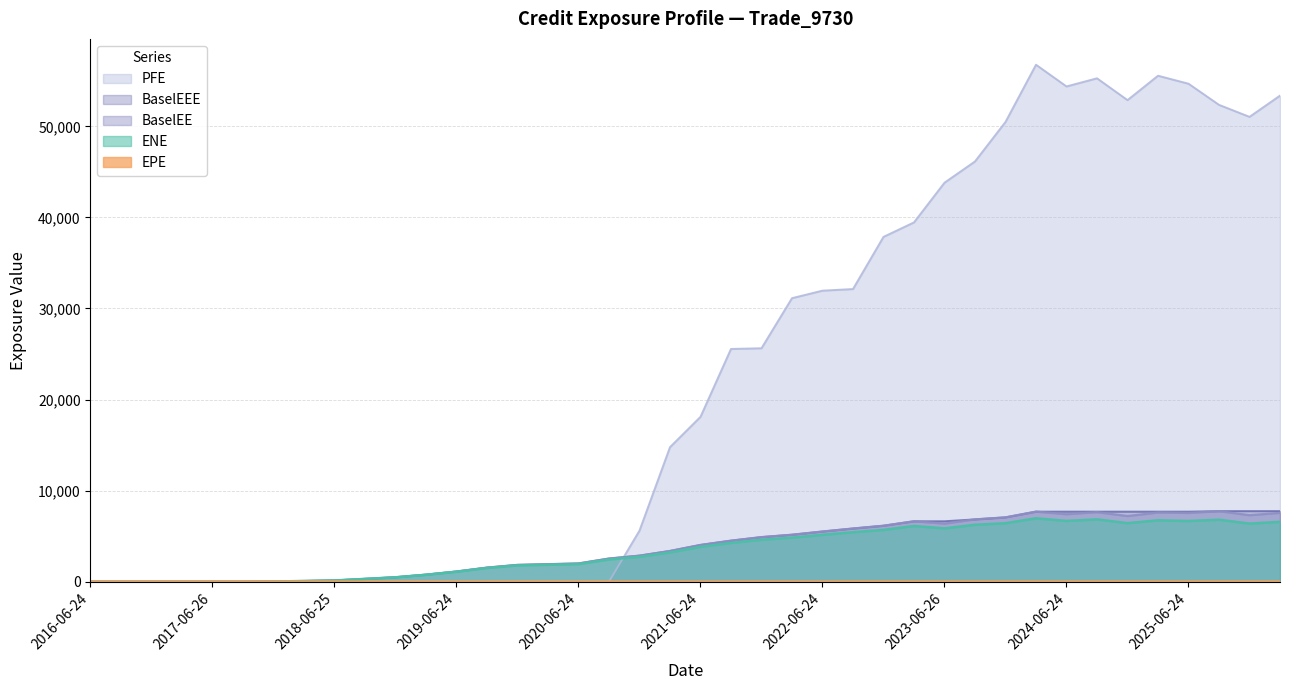

Reading left to right, what are all the values shown in this chart?

ENE: 2016-06-24=0.0	2016-09-26=0.0	2016-12-28=0.0	2017-03-24=0.0	2017-06-26=0.0	2017-09-25=0.9	2017-12-27=24.8	2018-03-26=76.5	2018-06-25=133.2	2018-09-24=305.3	2018-12-24=480.7	2019-03-25=757.9	2019-06-24=1092.7	2019-09-24=1504.8	2019-12-24=1790.2	2020-03-24=1858.5	2020-06-24=1930.8	2020-09-24=2440.4	2020-12-24=2735.7	2021-03-24=3215.4	2021-06-24=3831.7	2021-09-24=4260.6	2021-12-29=4611.1	2022-03-24=4838.3	2022-06-24=5148.8	2022-09-26=5433.3	2022-12-28=5691.4	2023-03-24=6119.7	2023-06-26=5857.2	2023-09-25=6252.2	2023-12-27=6423.0	2024-03-25=6964.1	2024-06-24=6674.1	2024-09-24=6844.2	2024-12-24=6431.0	2025-03-24=6741.6	2025-06-24=6665.2	2025-09-24=6807.9	2025-12-24=6380.7	2026-03-24=6573.0
EPE: 2016-06-24=0.0	2016-09-26=0.3	2016-12-28=0.5	2017-03-24=0.7	2017-06-26=1.0	2017-09-25=1.3	2017-12-27=1.5	2018-03-26=1.8	2018-06-25=2.0	2018-09-24=2.3	2018-12-24=2.5	2019-03-25=2.7	2019-06-24=3.0	2019-09-24=3.3	2019-12-24=3.5	2020-03-24=3.7	2020-06-24=4.0	2020-09-24=4.3	2020-12-24=4.5	2021-03-24=4.7	2021-06-24=5.0	2021-09-24=5.3	2021-12-29=5.5	2022-03-24=5.7	2022-06-24=6.0	2022-09-26=6.3	2022-12-28=6.5	2023-03-24=6.7	2023-06-26=7.0	2023-09-25=7.3	2023-12-27=7.5	2024-03-25=7.8	2024-06-24=8.0	2024-09-24=8.3	2024-12-24=8.5	2025-03-24=8.7	2025-06-24=9.0	2025-09-24=9.3	2025-12-24=9.5	2026-03-24=9.7
BaselEE: 2016-06-24=0.0	2016-09-26=0.0	2016-12-28=0.0	2017-03-24=0.0	2017-06-26=0.0	2017-09-25=0.9	2017-12-27=25.1	2018-03-26=77.6	2018-06-25=135.2	2018-09-24=310.8	2018-12-24=490.7	2019-03-25=775.7	2019-06-24=1121.2	2019-09-24=1548.7	2019-12-24=1848.1	2020-03-24=1924.4	2020-06-24=2005.4	2020-09-24=2543.7	2020-12-24=2861.7	2021-03-24=3375.2	2021-06-24=4036.7	2021-09-24=4506.5	2021-12-29=4897.7	2022-03-24=5158.0	2022-06-24=5511.0	2022-09-26=5841.9	2022-12-28=6147.1	2023-03-24=6637.3	2023-06-26=6381.5	2023-09-25=6843.8	2023-12-27=7064.4	2024-03-25=7694.6	2024-06-24=7408.6	2024-09-24=7635.7	2024-12-24=7210.6	2025-03-24=7596.1	2025-06-24=7547.9	2025-09-24=7749.8	2025-12-24=7301.3	2026-03-24=7560.0
PFE: 2016-06-24=0.0	2016-09-26=0.0	2016-12-28=0.0	2017-03-24=0.0	2017-06-26=0.0	2017-09-25=0.0	2017-12-27=0.0	2018-03-26=0.0	2018-06-25=0.0	2018-09-24=0.0	2018-12-24=0.0	2019-03-25=0.0	2019-06-24=0.0	2019-09-24=0.0	2019-12-24=0.0	2020-03-24=0.0	2020-06-24=0.0	2020-09-24=0.0	2020-12-24=5606.1	2021-03-24=14771.5	2021-06-24=18102.6	2021-09-24=25555.8	2021-12-29=25633.1	2022-03-24=31132.7	2022-06-24=31957.6	2022-09-26=32134.0	2022-12-28=37862.5	2023-03-24=39452.7	2023-06-26=43811.6	2023-09-25=46144.9	2023-12-27=50481.2	2024-03-25=56763.1	2024-06-24=54380.1	2024-09-24=55273.9	2024-12-24=52878.4	2025-03-24=55557.2	2025-06-24=54680.1	2025-09-24=52358.7	2025-12-24=51041.0	2026-03-24=53372.4
BaselEEE: 2016-06-24=0.0	2016-09-26=0.0	2016-12-28=0.0	2017-03-24=0.0	2017-06-26=0.0	2017-09-25=0.9	2017-12-27=25.1	2018-03-26=77.6	2018-06-25=135.2	2018-09-24=310.8	2018-12-24=490.7	2019-03-25=775.7	2019-06-24=1121.2	2019-09-24=1548.7	2019-12-24=1848.1	2020-03-24=1924.4	2020-06-24=2005.4	2020-09-24=2543.7	2020-12-24=2861.7	2021-03-24=3375.2	2021-06-24=4036.7	2021-09-24=4506.5	2021-12-29=4897.7	2022-03-24=5158.0	2022-06-24=5511.0	2022-09-26=5841.9	2022-12-28=6147.1	2023-03-24=6637.3	2023-06-26=6637.3	2023-09-25=6843.8	2023-12-27=7064.4	2024-03-25=7694.6	2024-06-24=7694.6	2024-09-24=7694.6	2024-12-24=7694.6	2025-03-24=7694.6	2025-06-24=7694.6	2025-09-24=7749.8	2025-12-24=7749.8	2026-03-24=7749.8